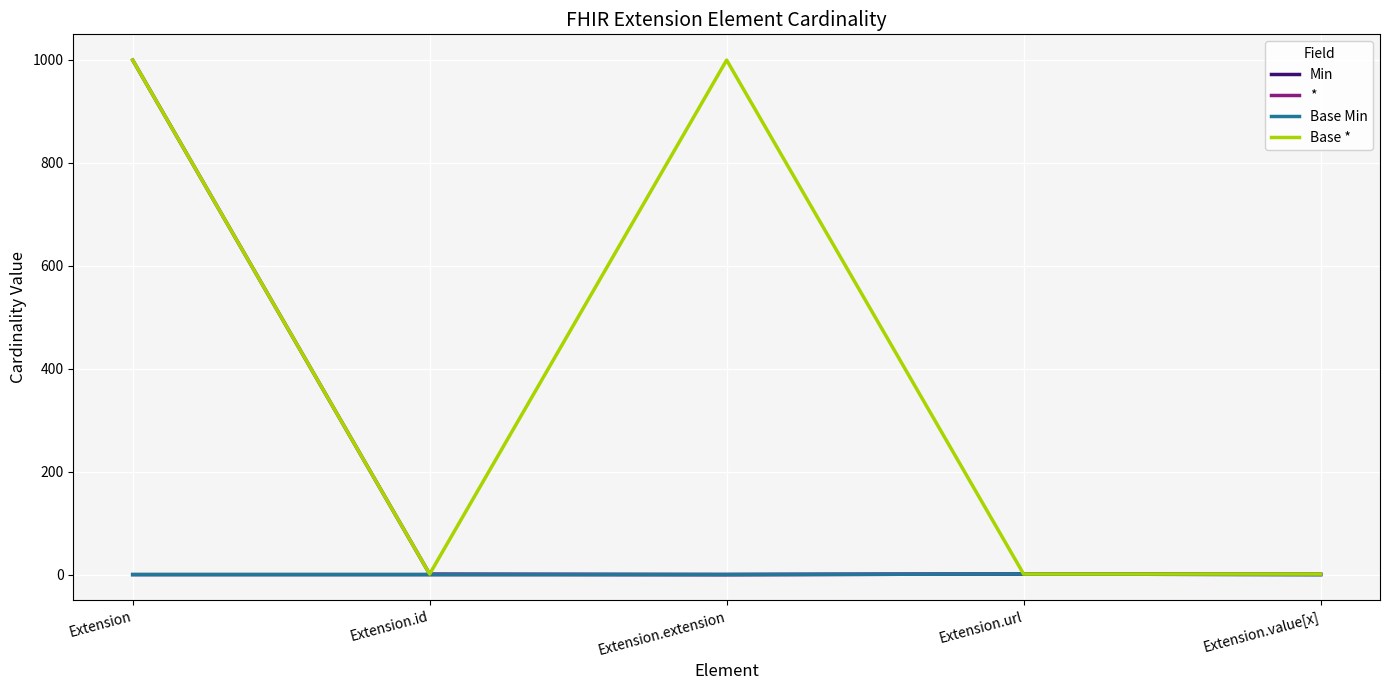

At how many categories does at least one series exceed 450?

2